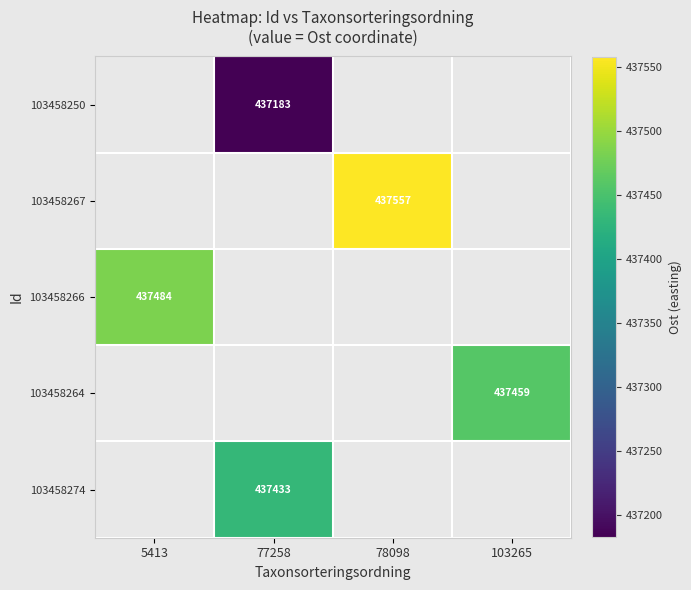

What is the maximum value for 103458266?

437483.6